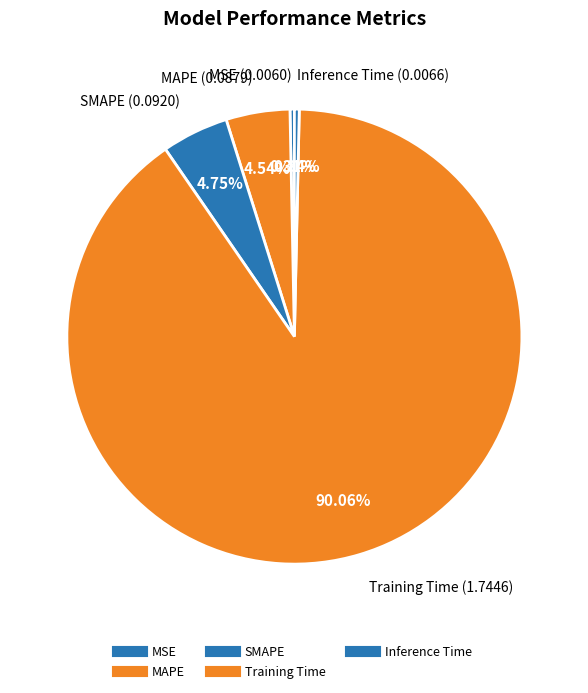

Is it true that Inference Time is 0% of the pie?

True